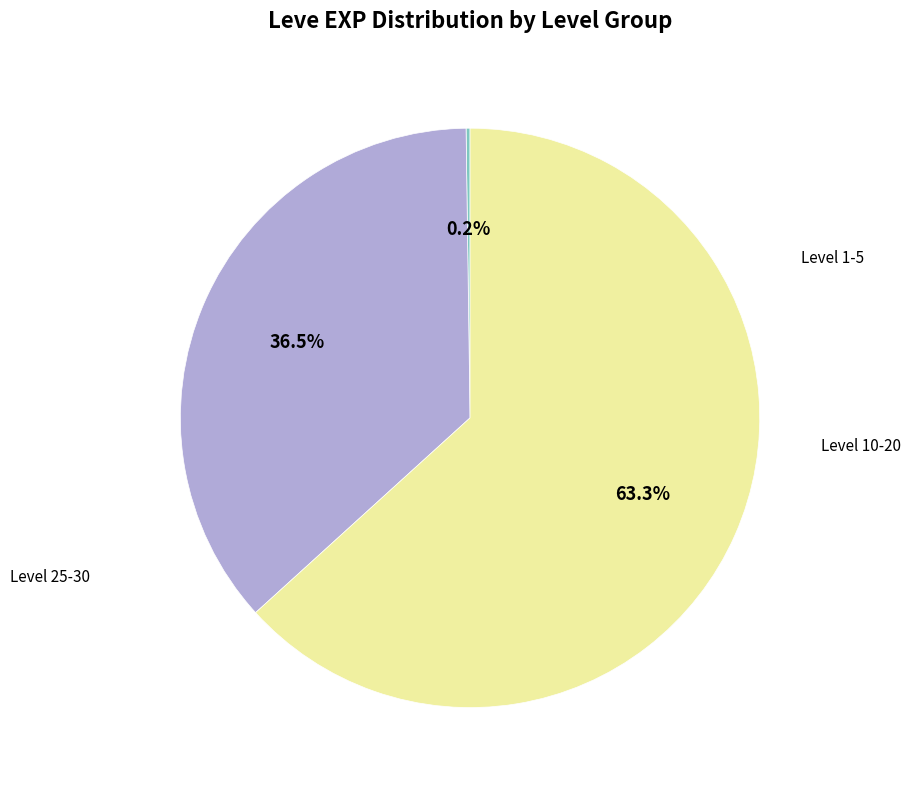

Is there any slice that represents more than half of the pie?

Yes